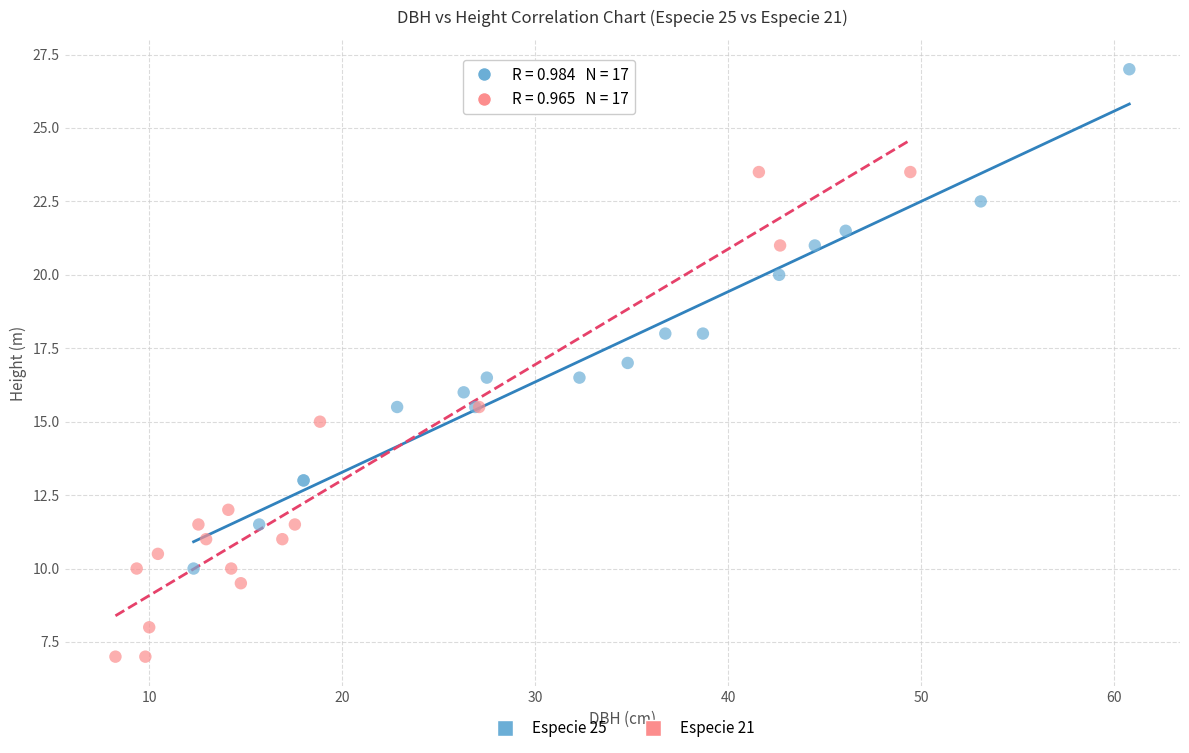

What are all the series names shown in the legend?

Especie 25, Especie 21